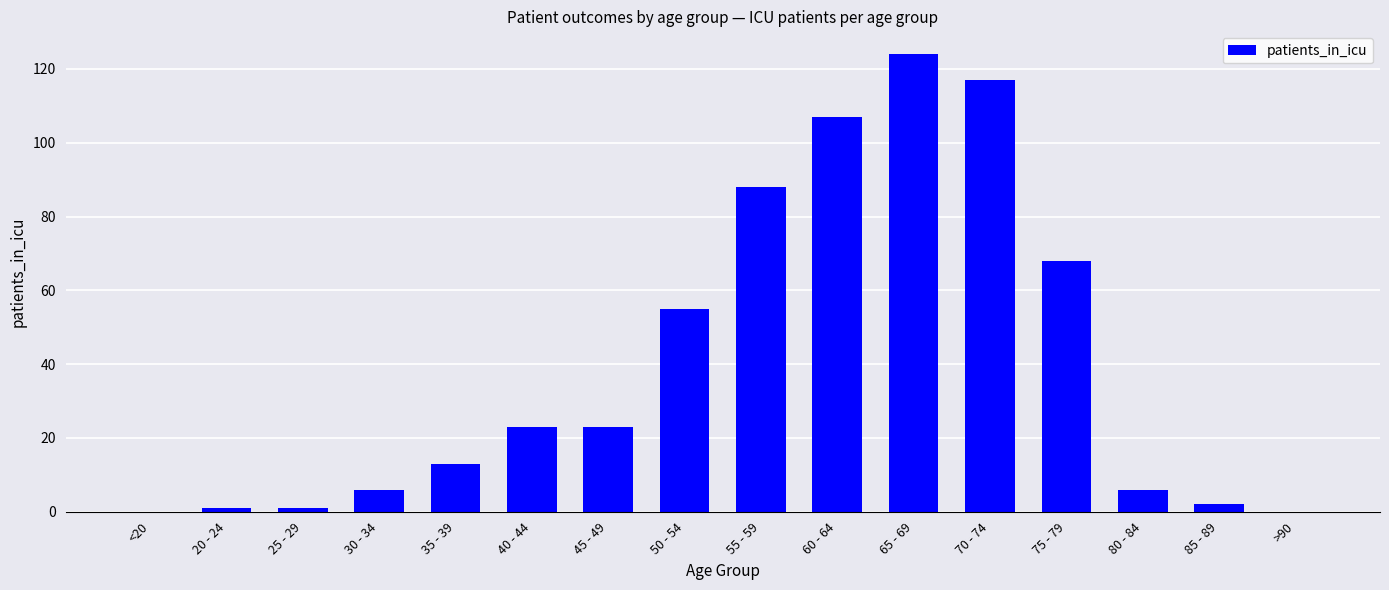

Which has a higher value, 80 - 84 or 35 - 39?

35 - 39